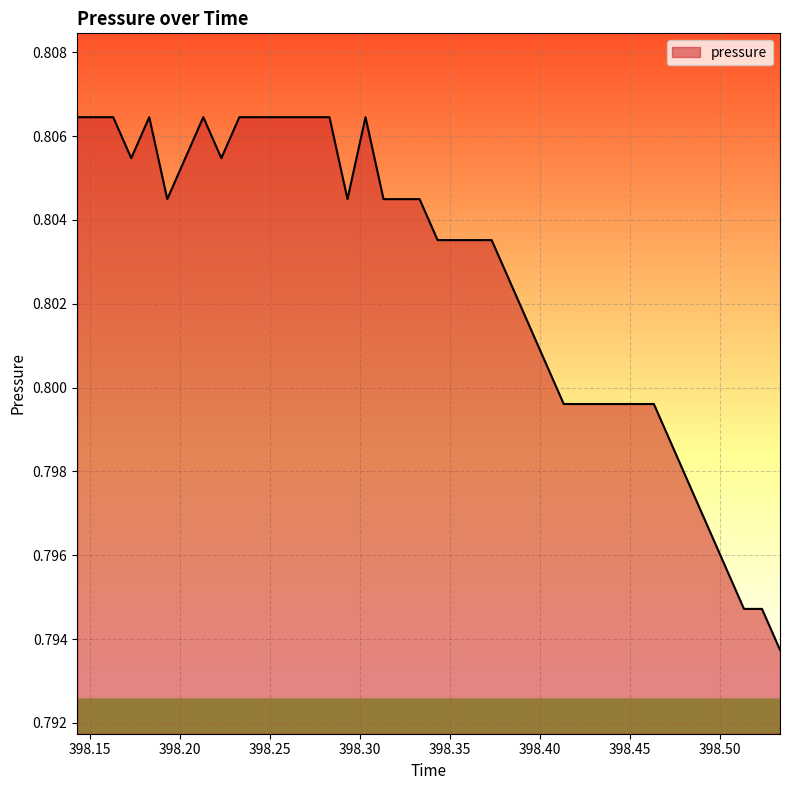

What is the average value?

0.8